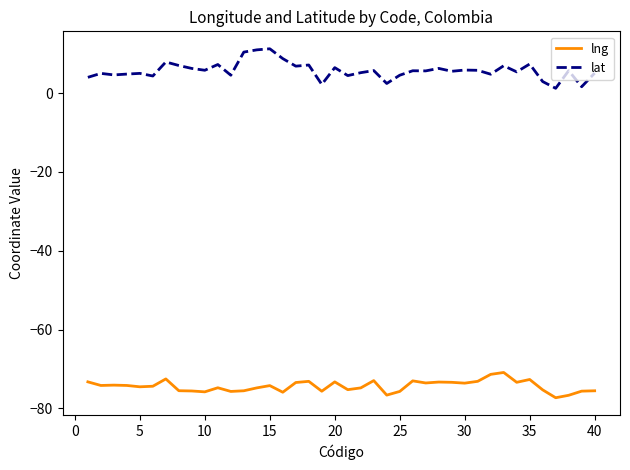

What is the difference between the maximum and minimum values in the lng series?

6.4